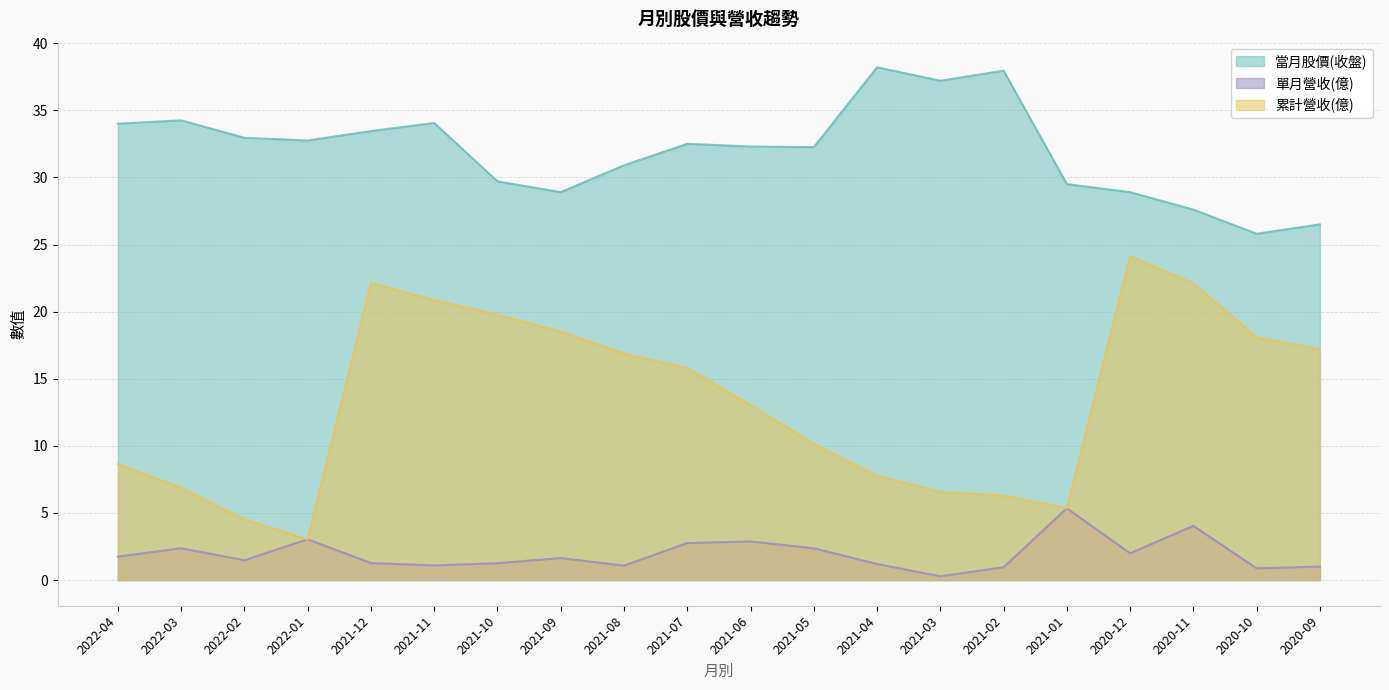

What is the maximum value for 累計營收(億)?

24.1